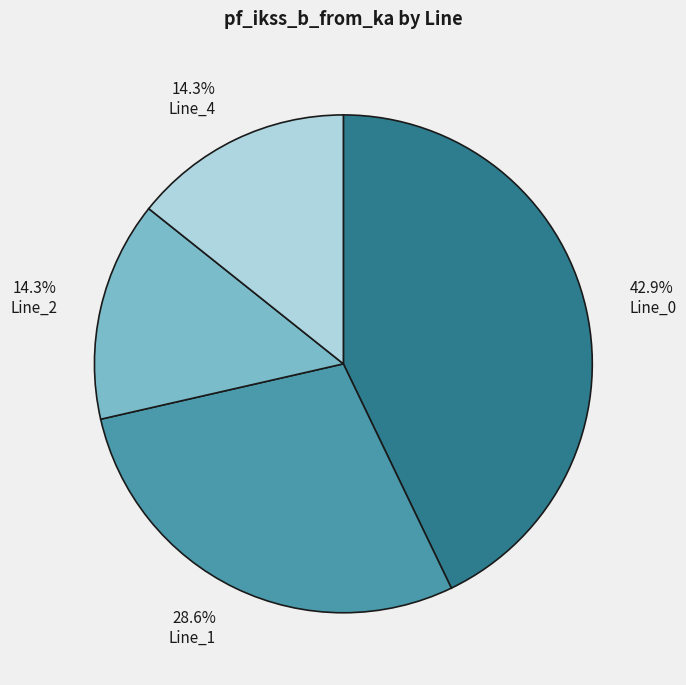

To the nearest percent, what portion does Line_2 represent?

14%